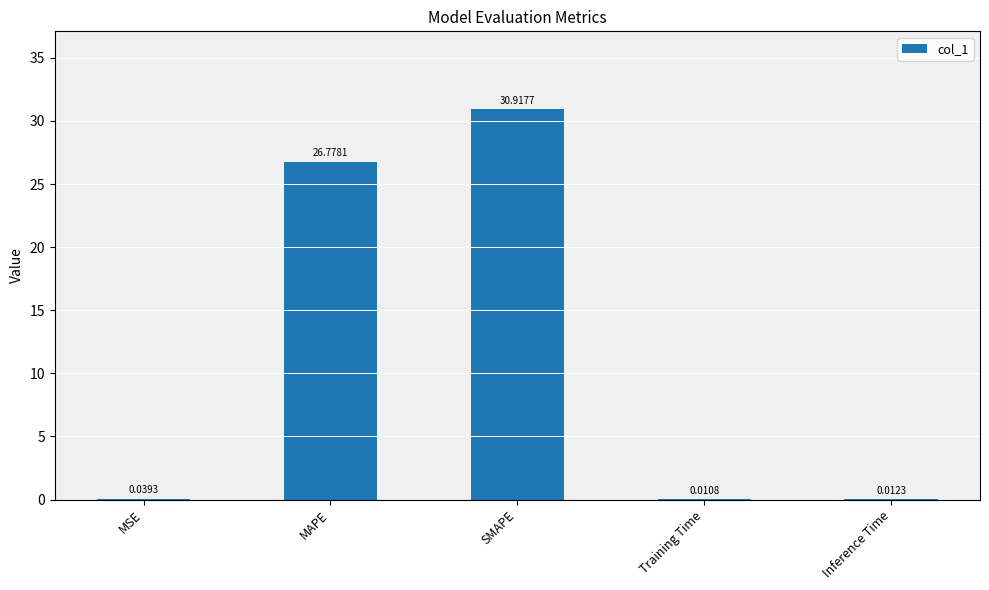

Which label corresponds to the largest value in the chart?

SMAPE